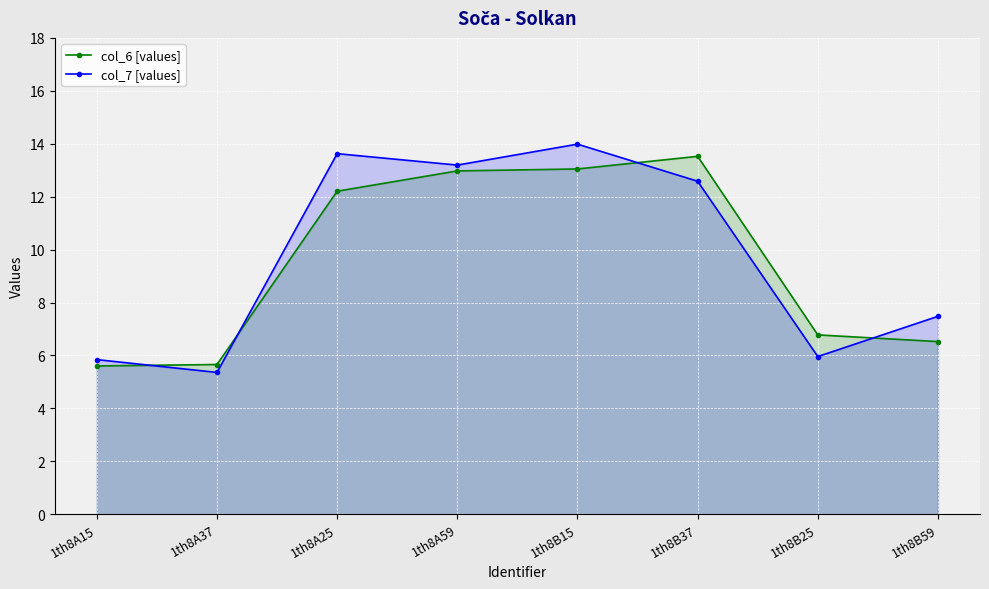

Reading right to left, transcribe all the data shown in this chart.

col_6 [values]: 6.5	6.8	13.5	13.0	13.0	12.2	5.7	5.6
col_7 [values]: 7.5	6.0	12.6	14.0	13.2	13.6	5.4	5.8